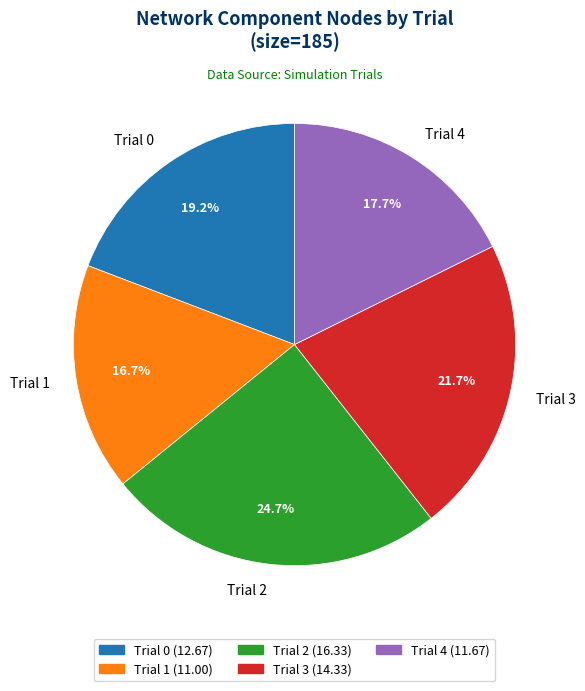

Rank the categories by value from lowest to highest.

Trial 1, Trial 4, Trial 0, Trial 3, Trial 2